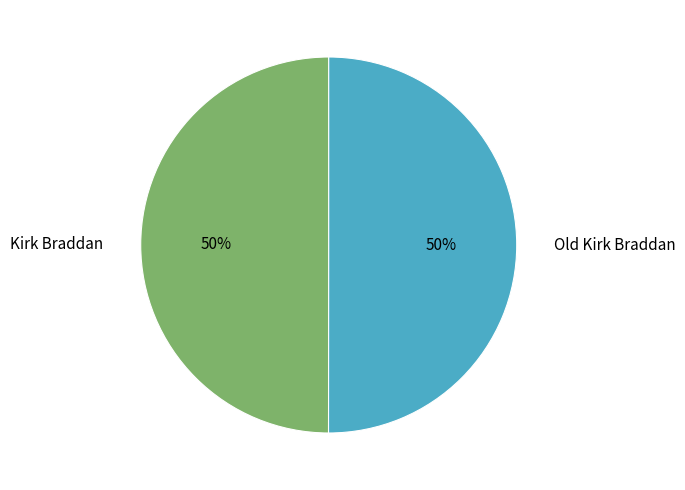

Approximately how many times larger is the value at Old Kirk Braddan compared to Kirk Braddan?

1.0